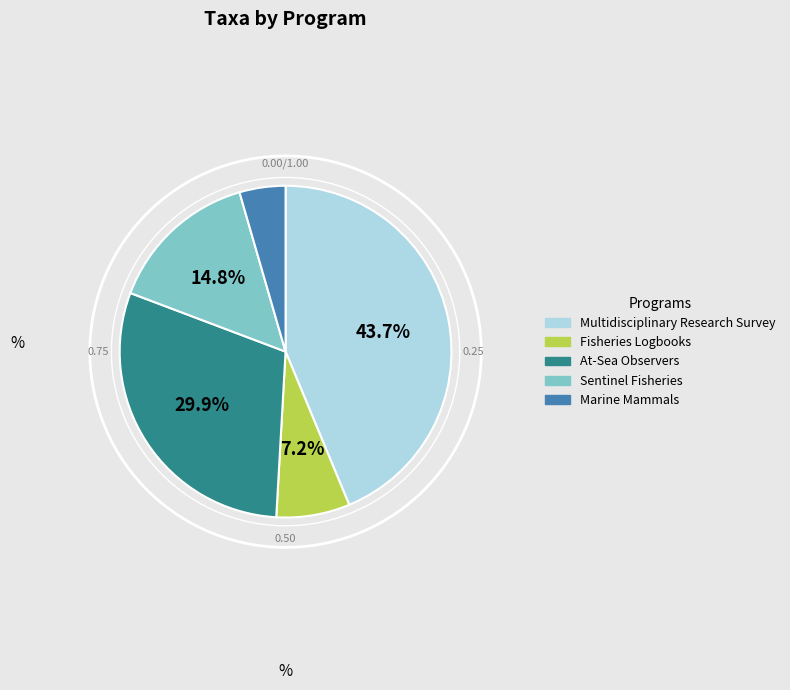

Is there a majority slice in this chart?

No